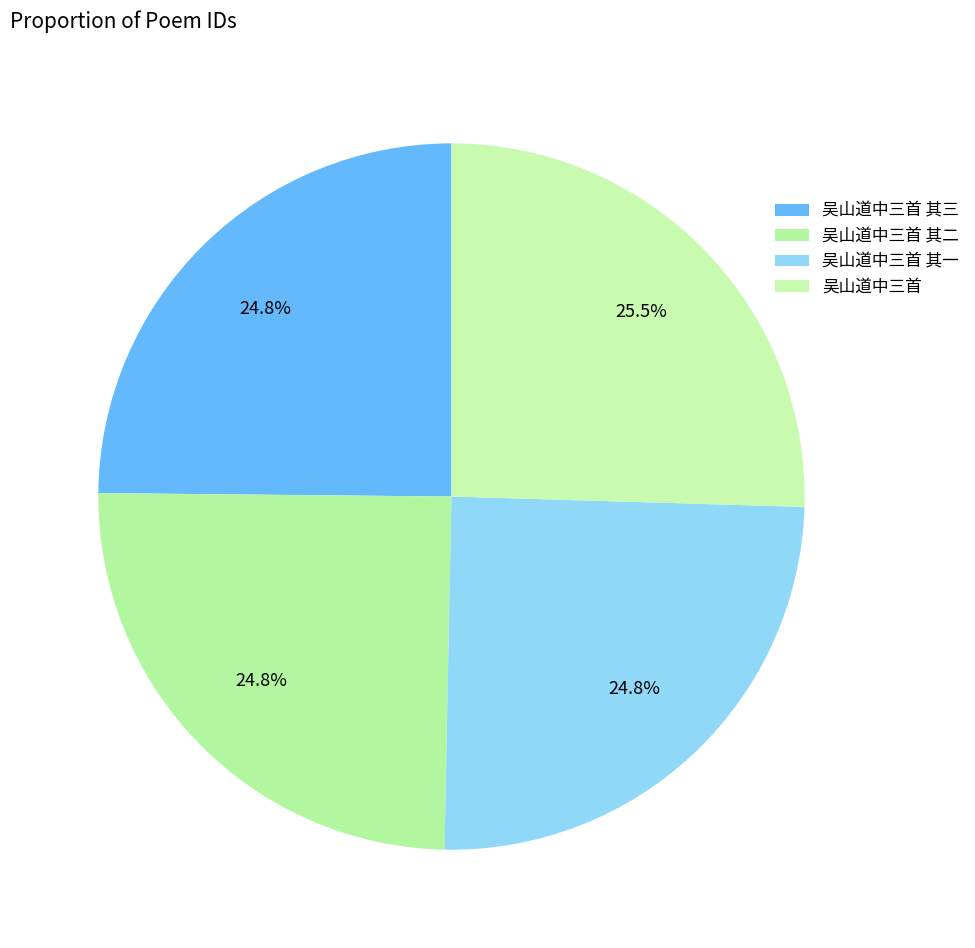

To the nearest percent, what is the average slice percentage?

25%